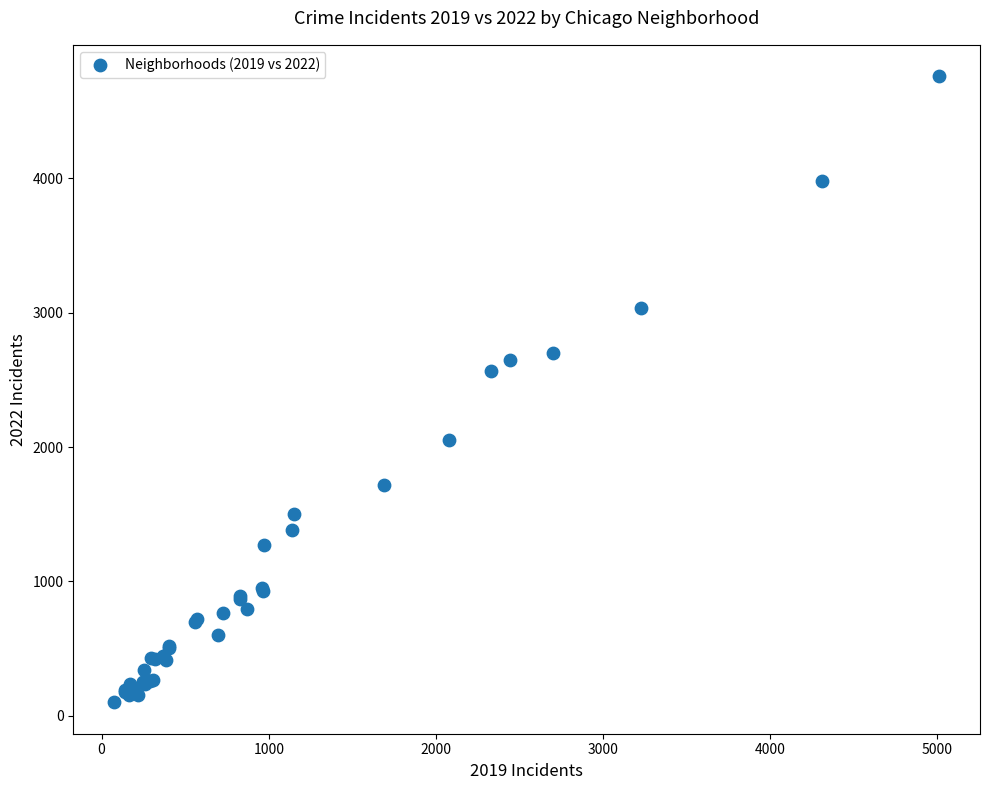

What Y value in the scatter plot is closest to 2430?

2566